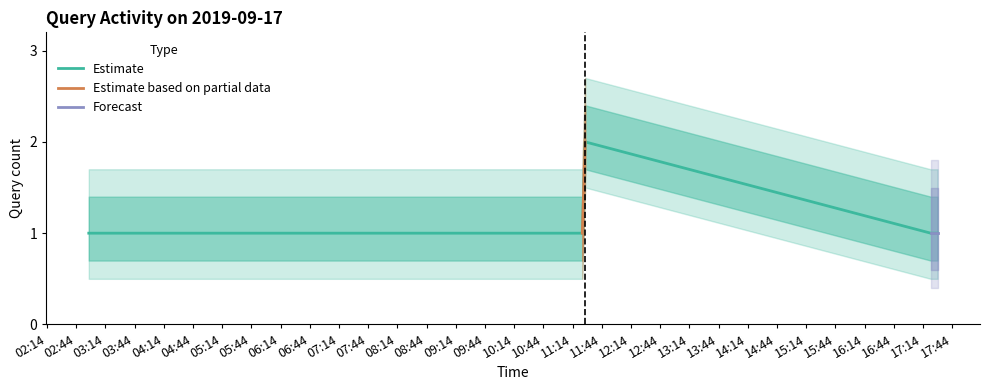

The value at 2019-09-17 17:29:00 is 1. True or false?

True